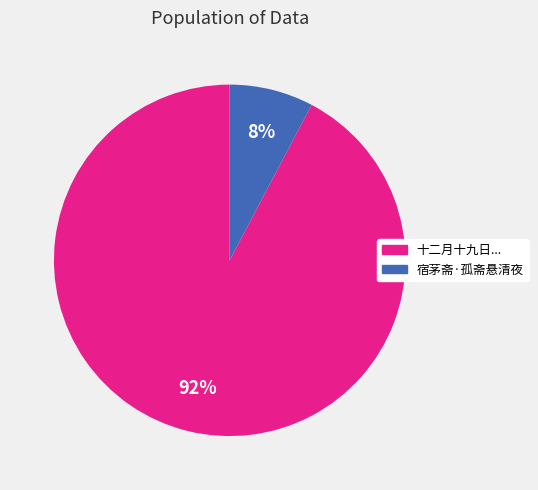

Is there a majority slice in this chart?

Yes